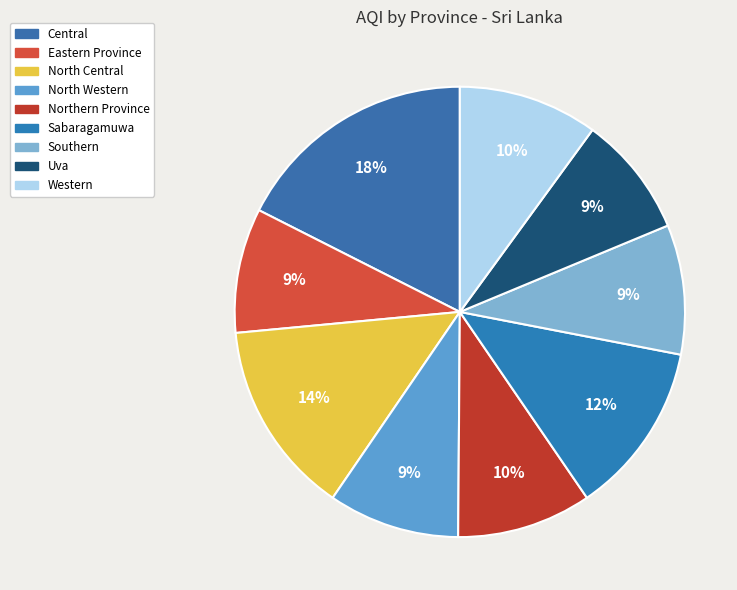

To the nearest percent, what is the difference between the largest and smallest slice percentages?

9%